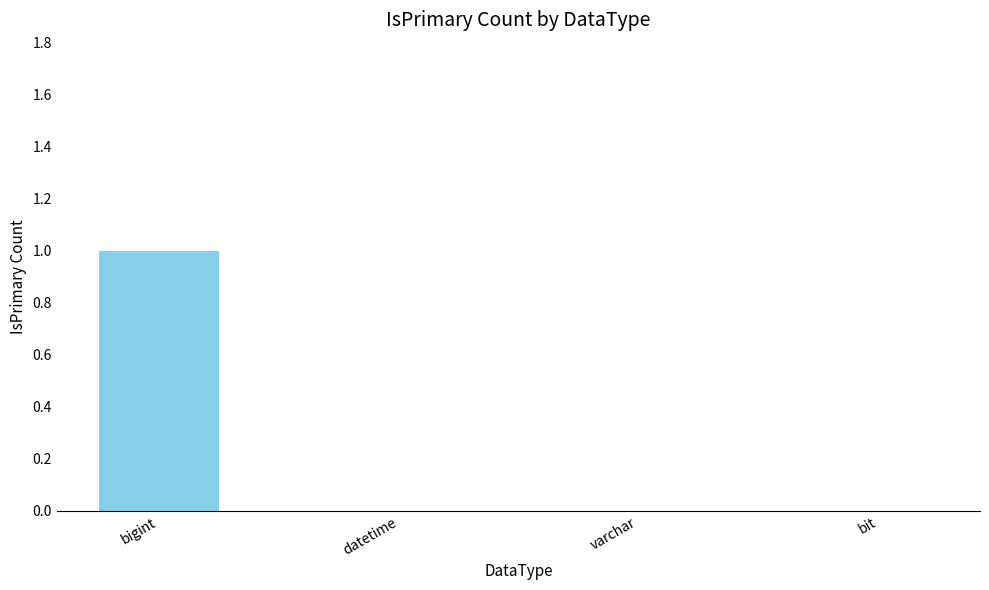

What is the sum of all values?

1